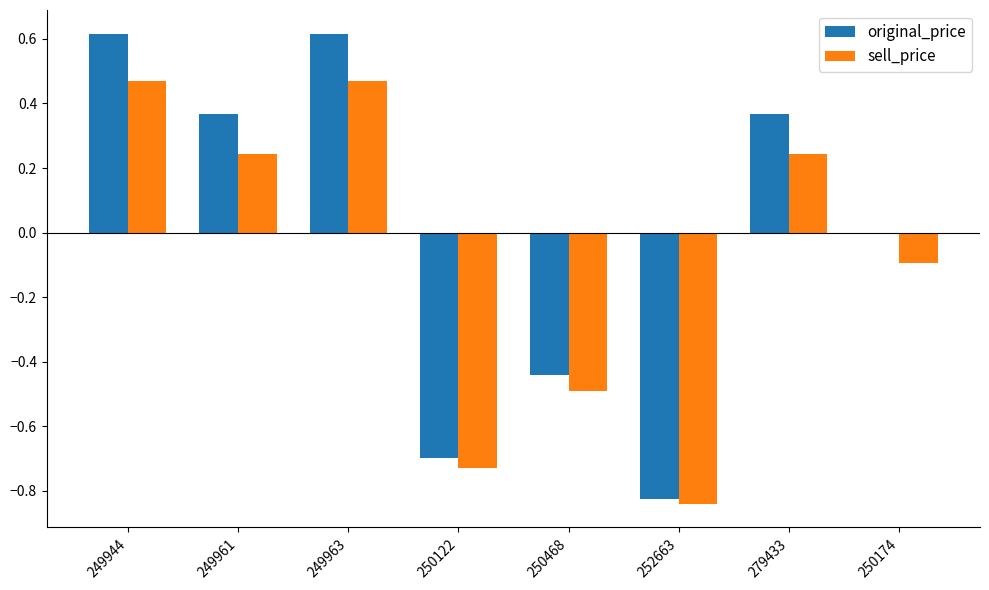

True or false: sell_price has a value of 0.1 at 279433.

False